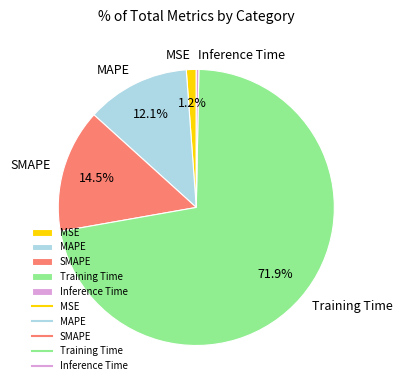

Is it true that Training Time is 72% of the pie?

True